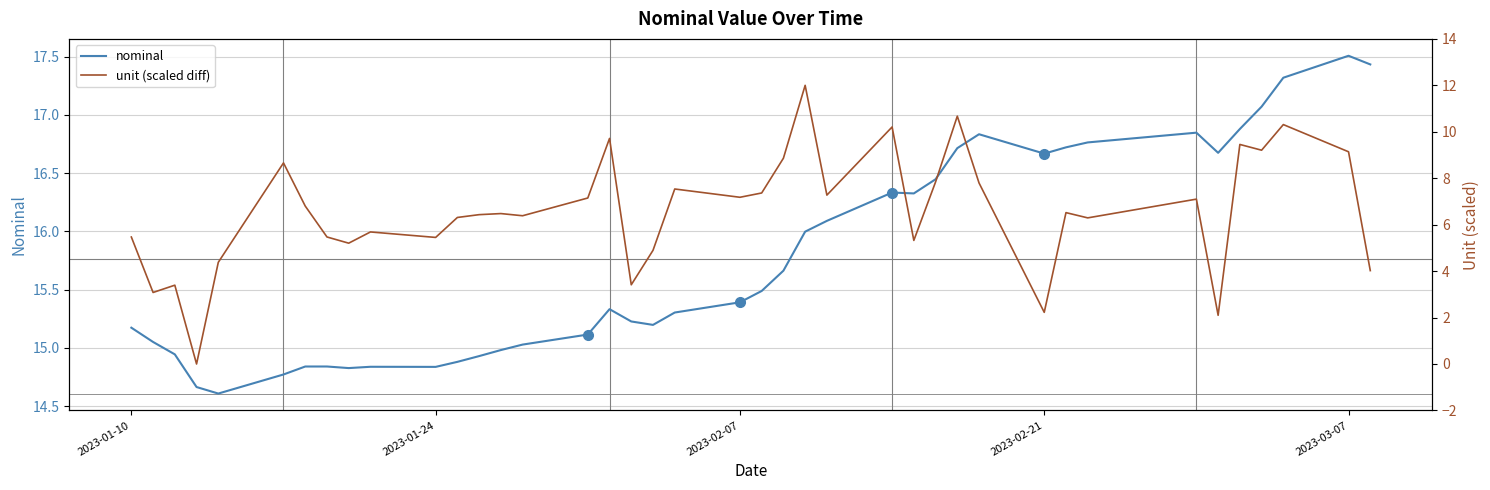

How many interior local peaks does the unit (scaled diff) series have?

13